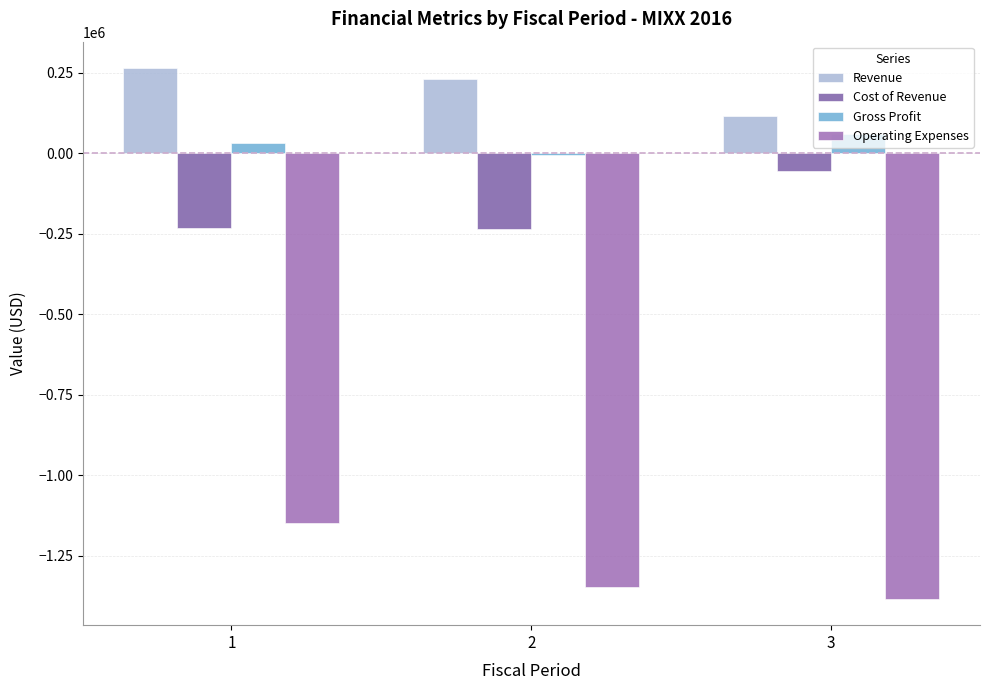

Reading right to left, what are all the values shown in this chart?

Revenue: 115183	231941	264841
Cost of Revenue: -54015	-236187	-231308
Gross Profit: 61168	-4246	33533
Operating Expenses: -1383613	-1346128	-1147739